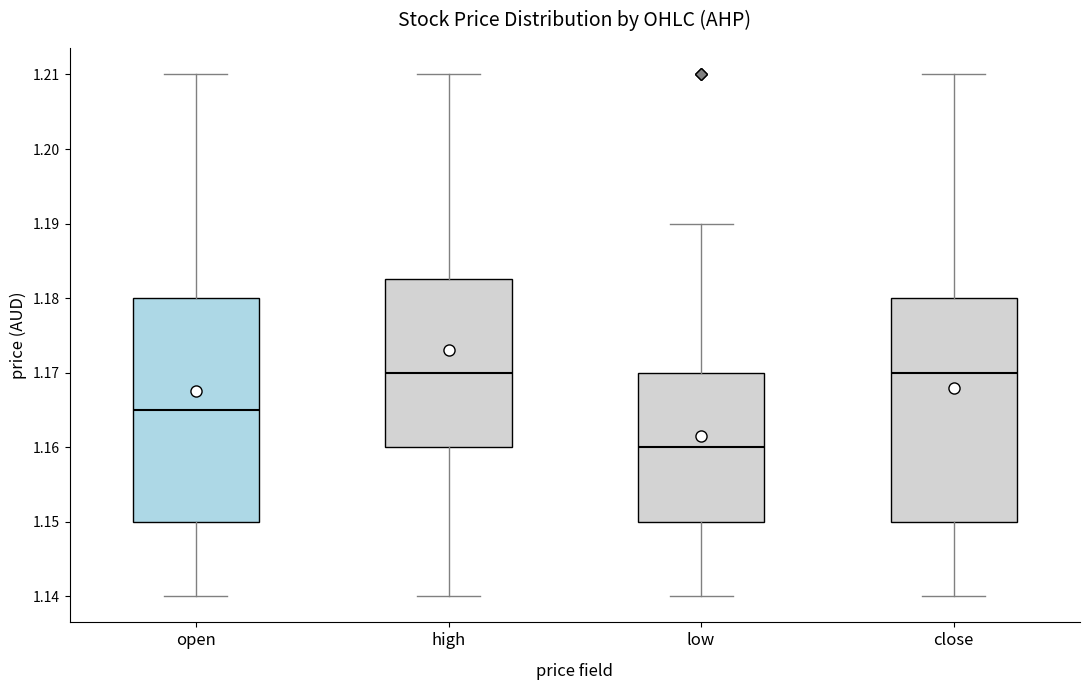

Which box's median line is the lowest?

low